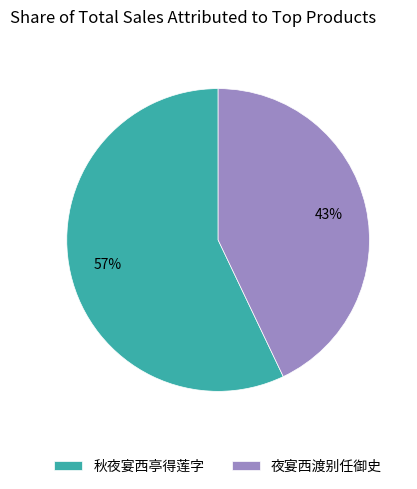

Combined, do 秋夜宴西亭得莲字 and 夜宴西渡别任御史 account for over 50%?

Yes